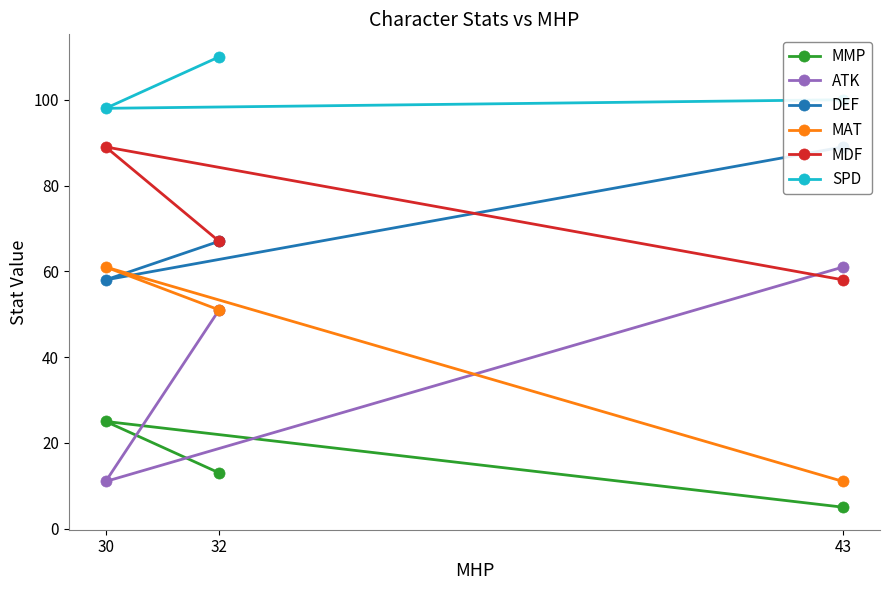

True or false: ATK has a value of 38 at 43.

False